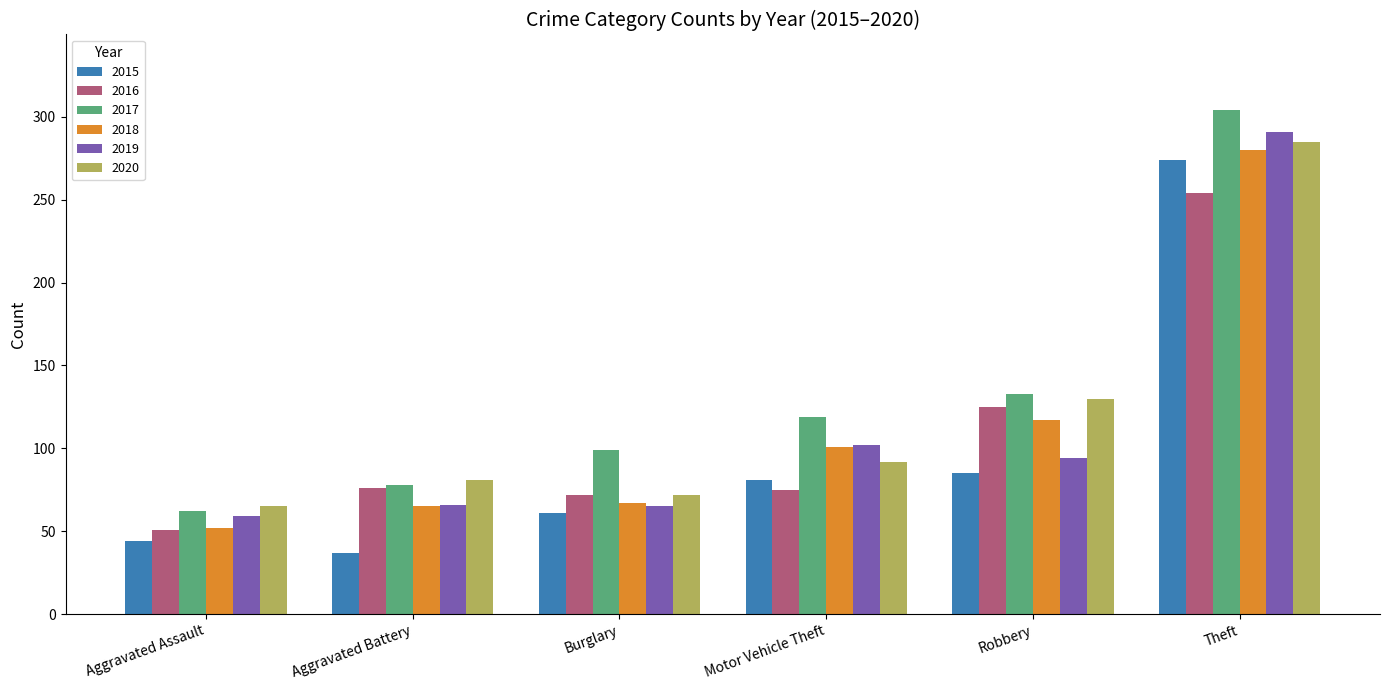

Which series has the widest spread of values?

2017